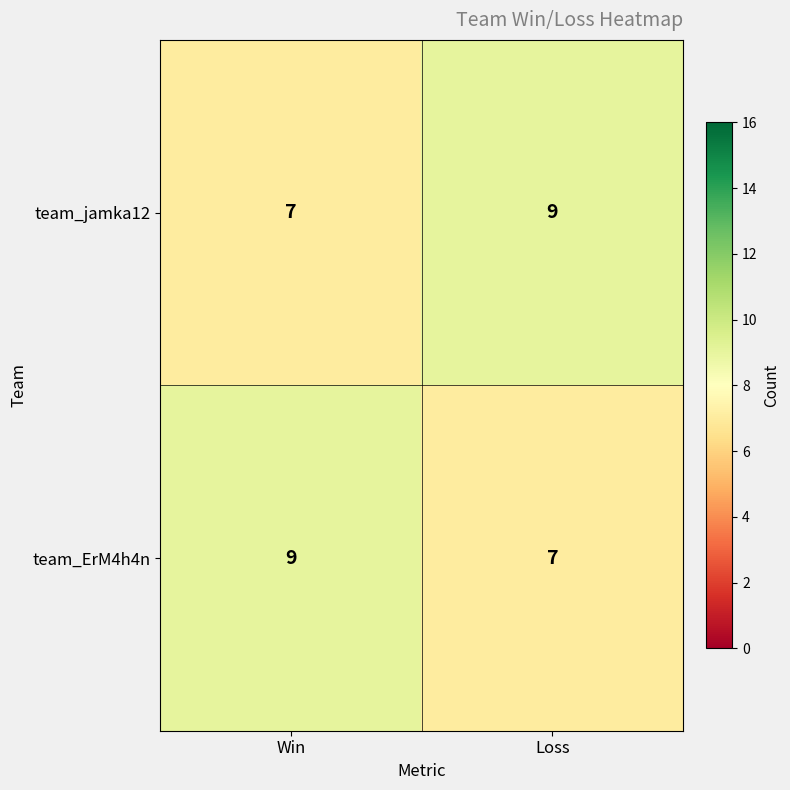

What is the maximum value shown in the chart?

9